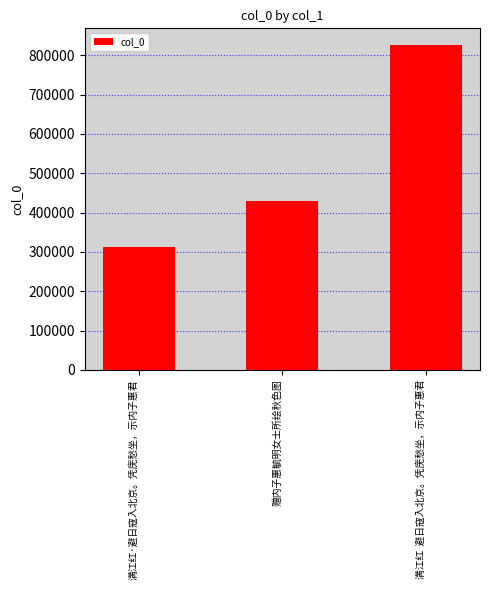

Is it true that the value at 满江红  避日寇入北京。凭庑愁坐，示内子惠君 is 1410506?

False